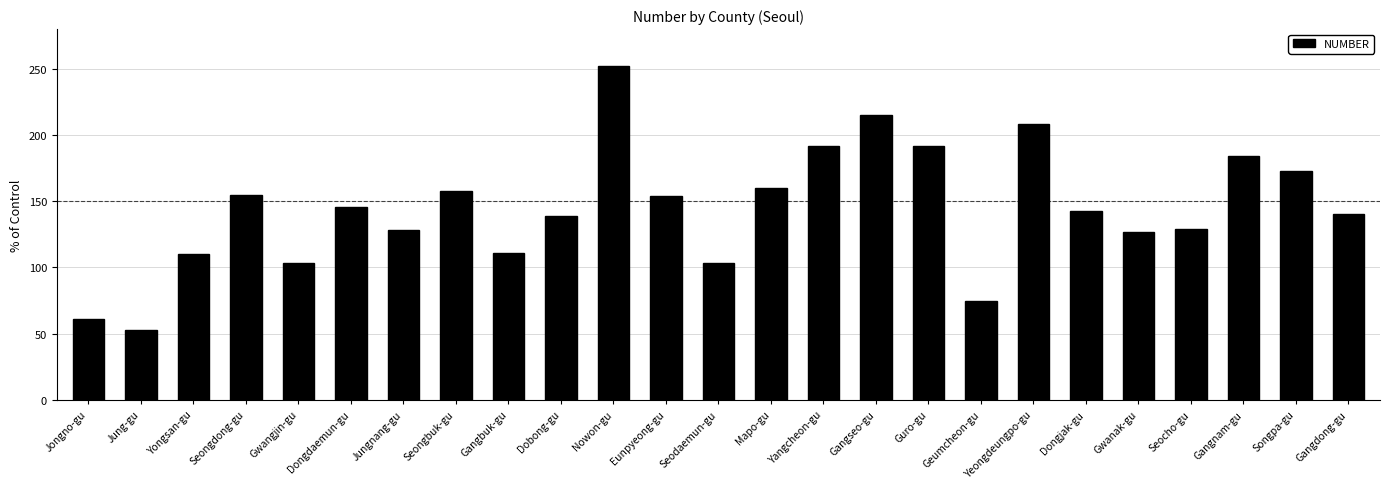

What is the sum of all values?

3611